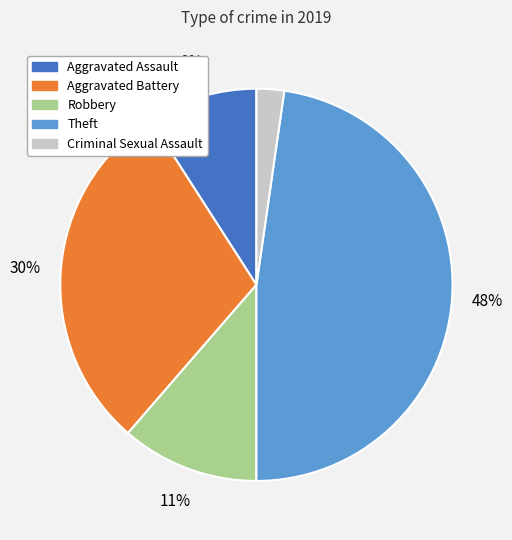

What is the largest slice in the pie chart?

Theft